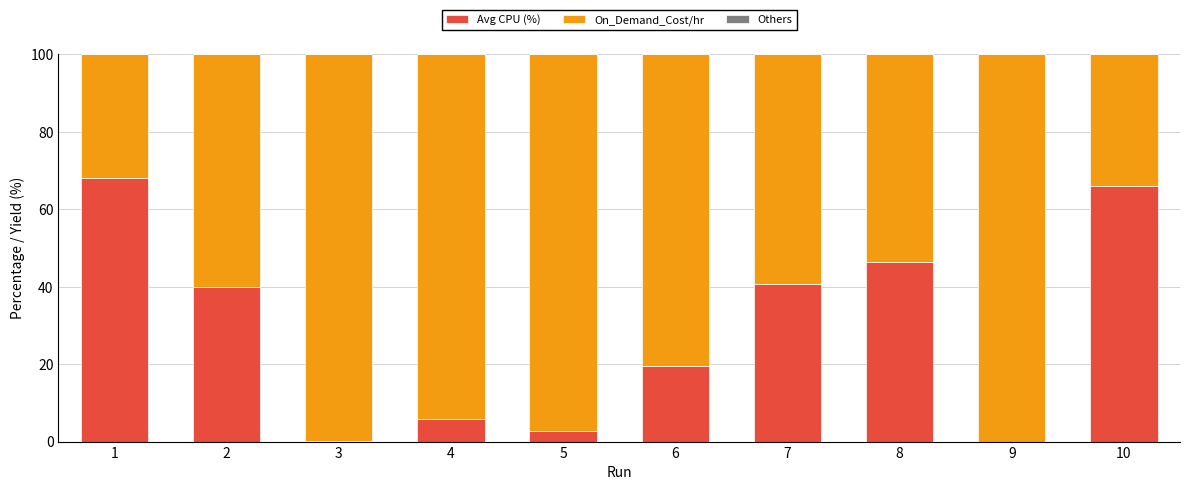

How many values in the Avg CPU (%) series exceed 39?

5